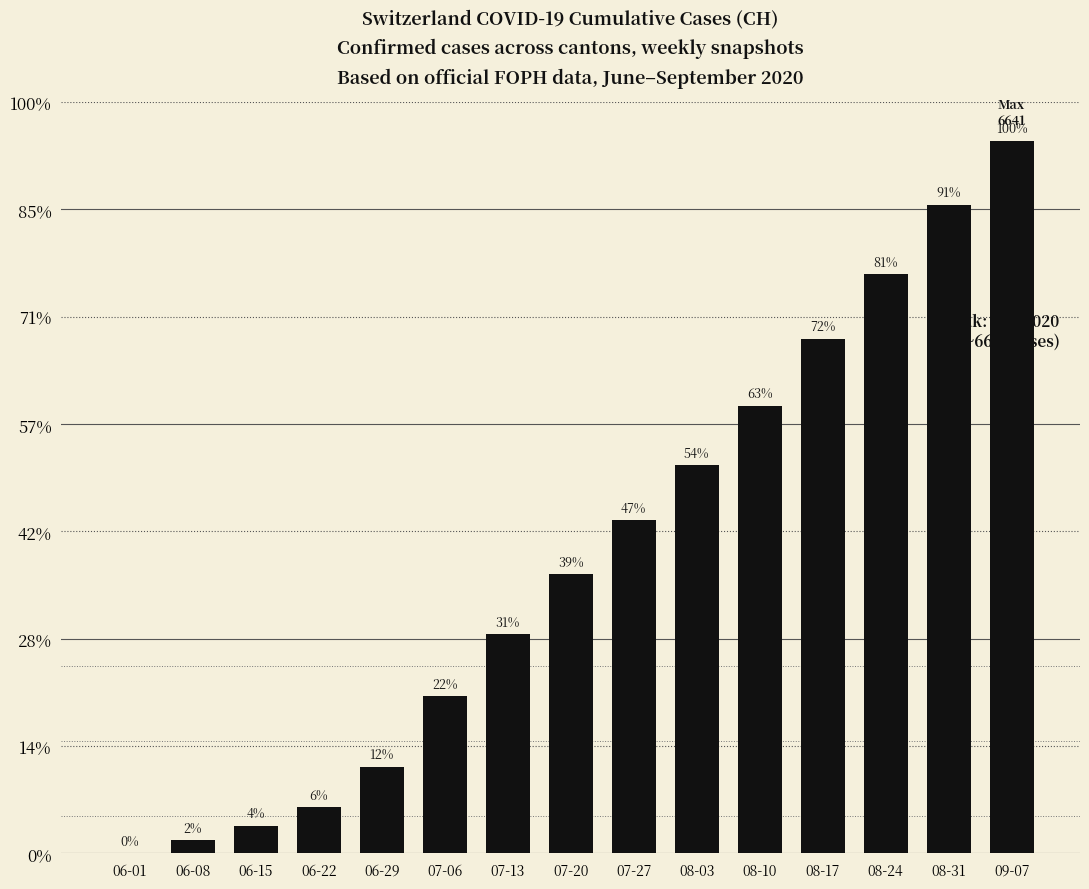

Rank the categories by value from lowest to highest.

06-01, 06-08, 06-15, 06-22, 06-29, 07-06, 07-13, 07-20, 07-27, 08-03, 08-10, 08-17, 08-24, 08-31, 09-07